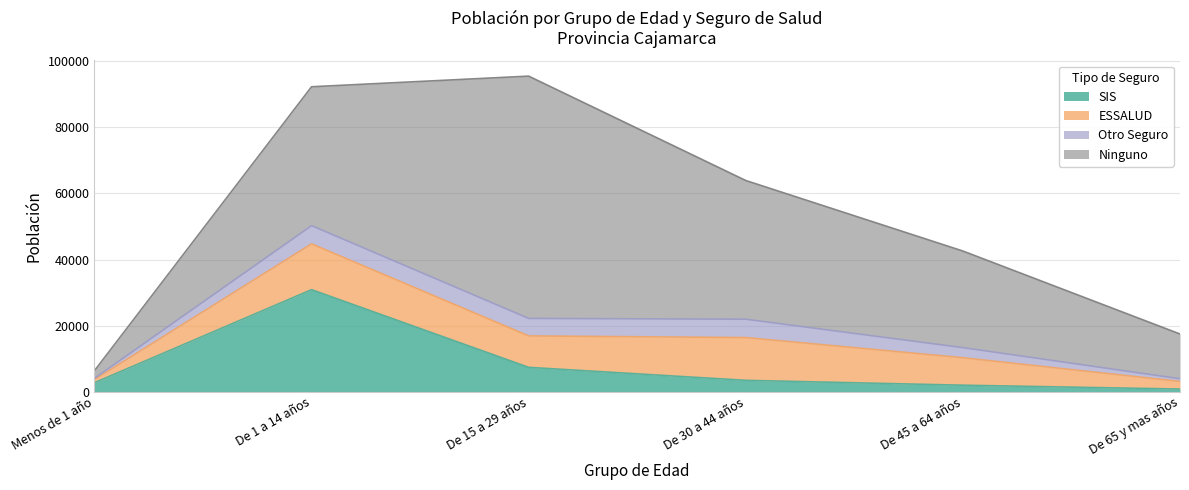

What is the label of the 5th point from the right?

De 1 a 14 años